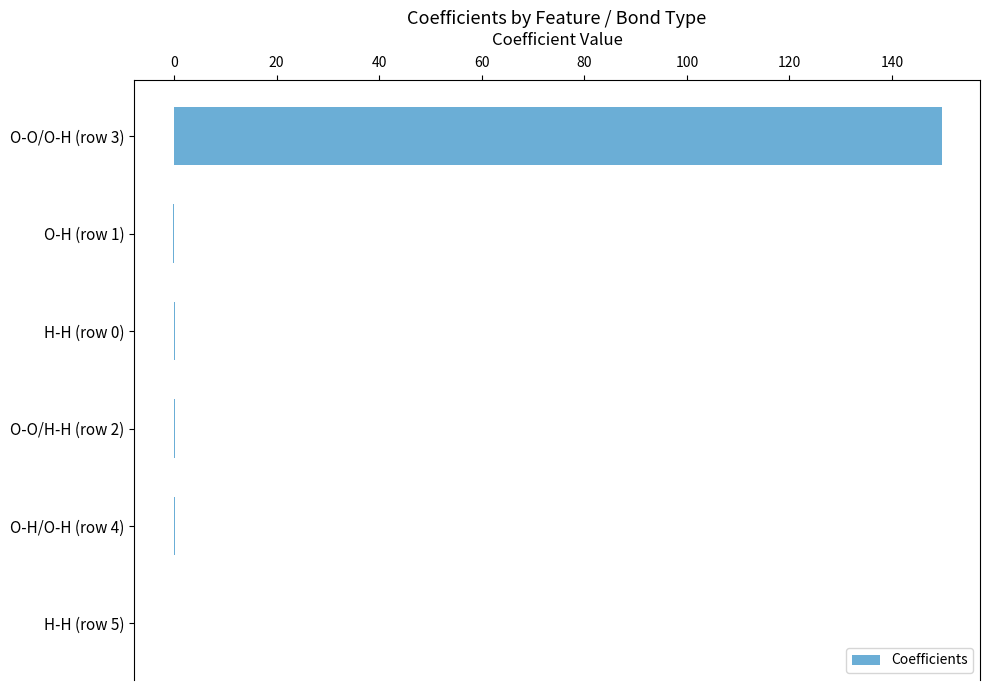

Is it true that the value at O-O/O-H (row 3) is 230.4?

False